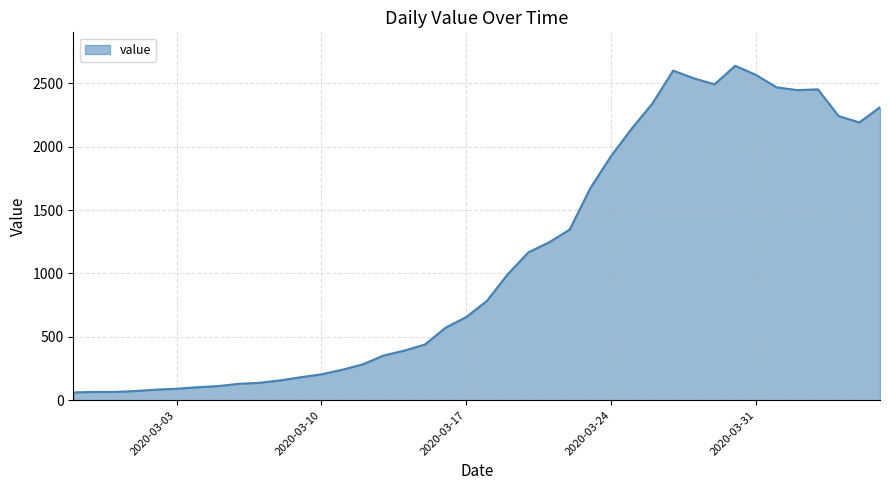

What is the difference between the maximum and minimum values?

2577